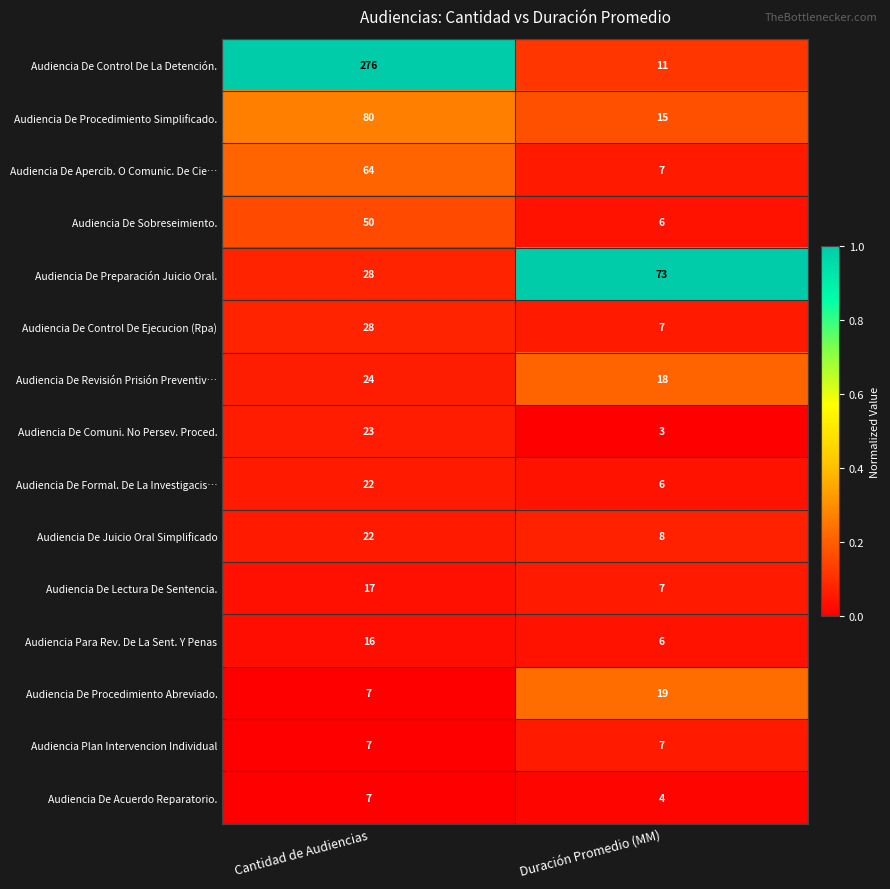

Rank the categories by Audiencia De Control De La Detención. value from lowest to highest.

Duración Promedio (MM), Cantidad de Audiencias